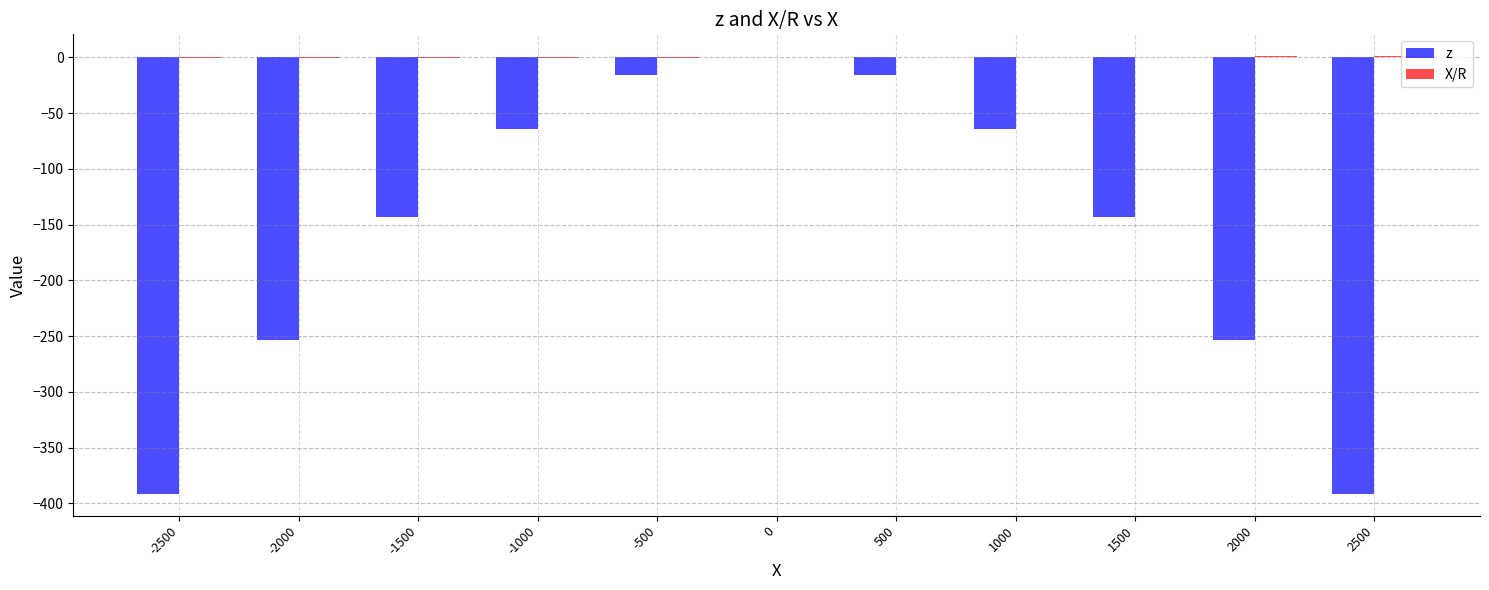

At which label does z first exceed -143?

-1000